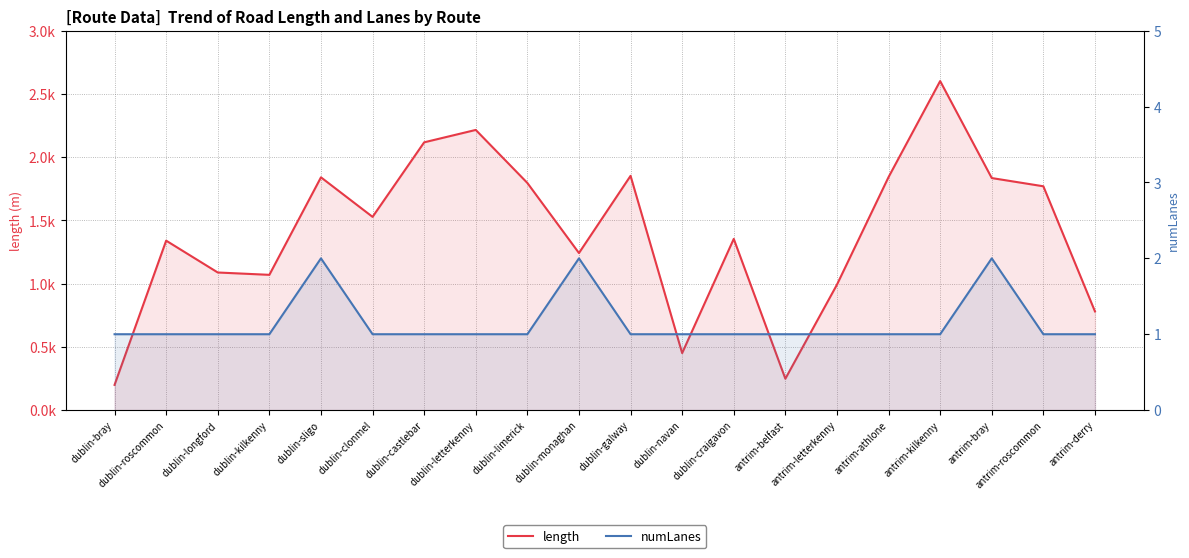

Count the number of categories in the chart.

20